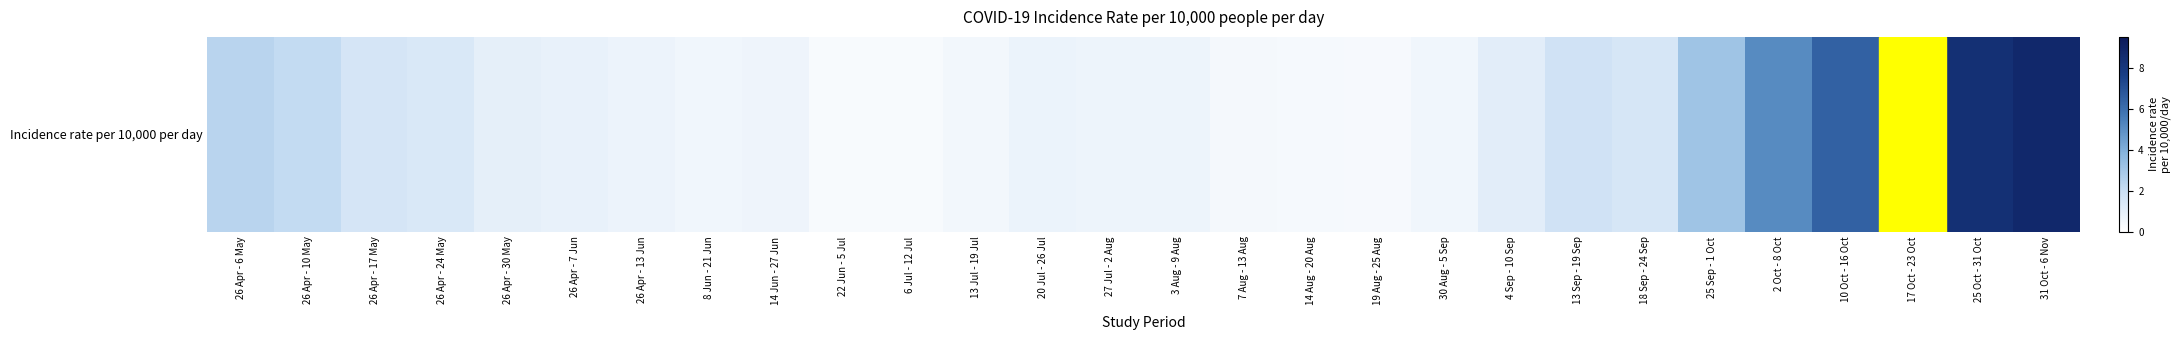

What is the difference between the values at 13 Sep - 19 Sep and 6 Jul - 12 Jul?

1.4